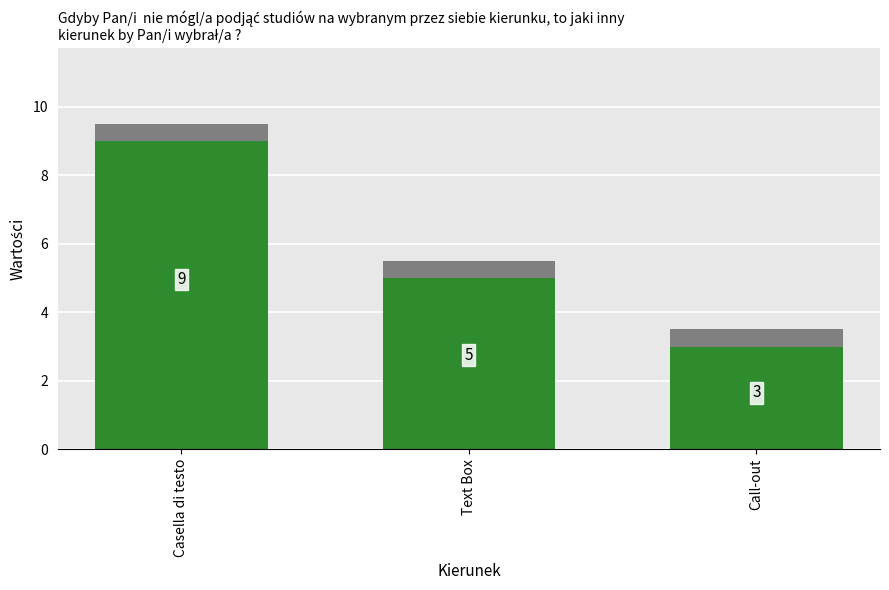

Reading right to left, list all the values displayed in this chart.

Call-out=3	Text Box=5	Casella di testo=9